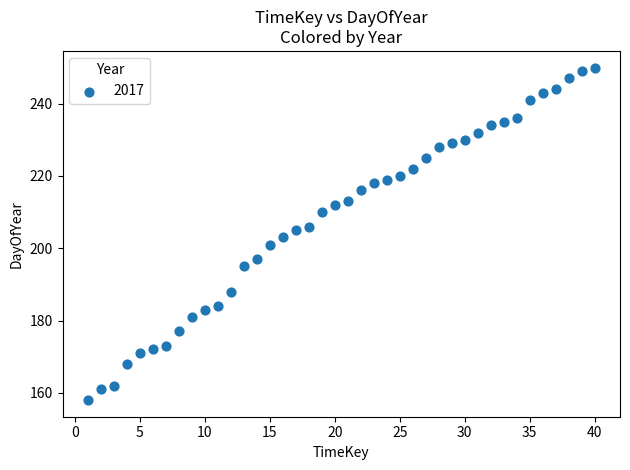

What is the range of Y values (max minus min)?

92